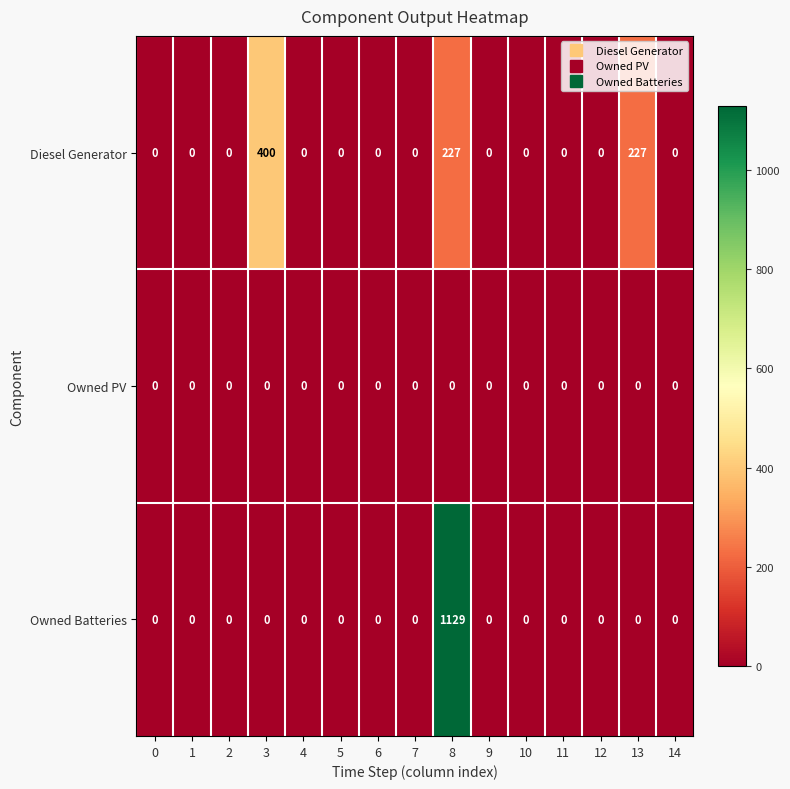

What is the sum of all Diesel Generator values?

854